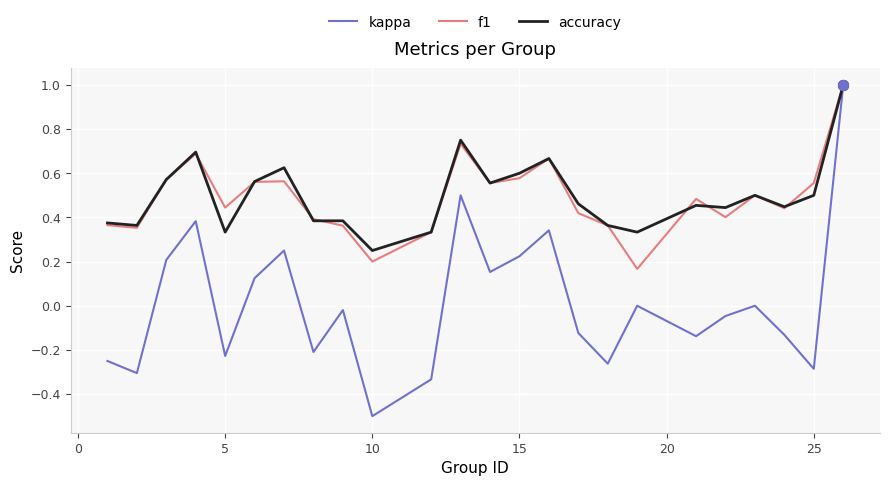

What is the smallest value displayed?

-0.5